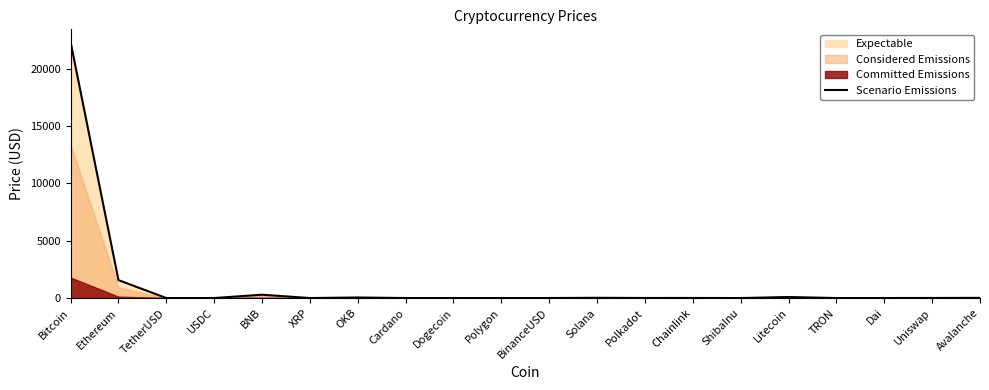

The value at TRON is 0.0. True or false?

False